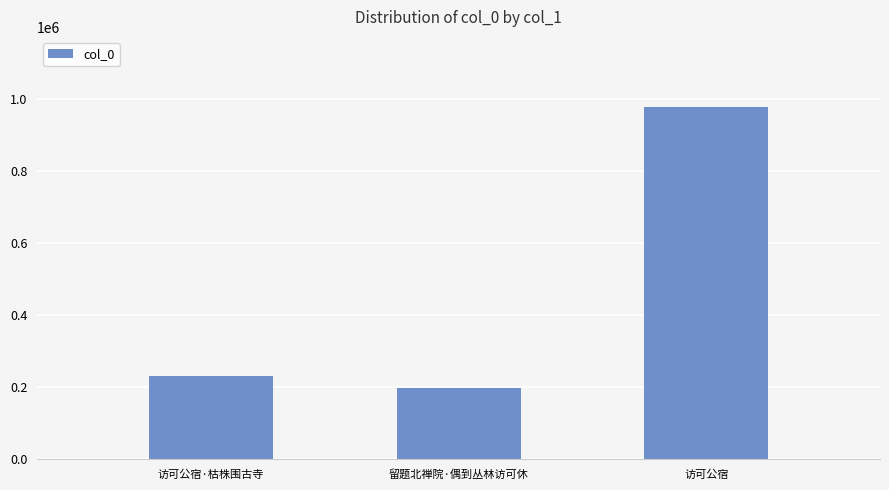

Reading right to left, transcribe all the data shown in this chart.

978021	198148	232692